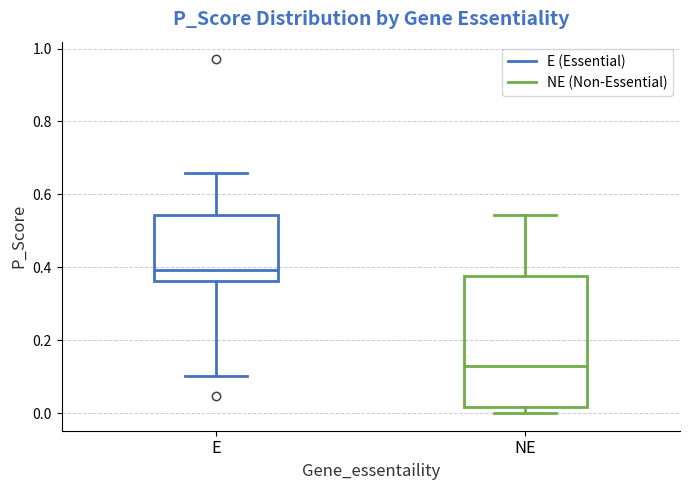

Which box is the tallest, from its lower edge to its upper edge?

NE